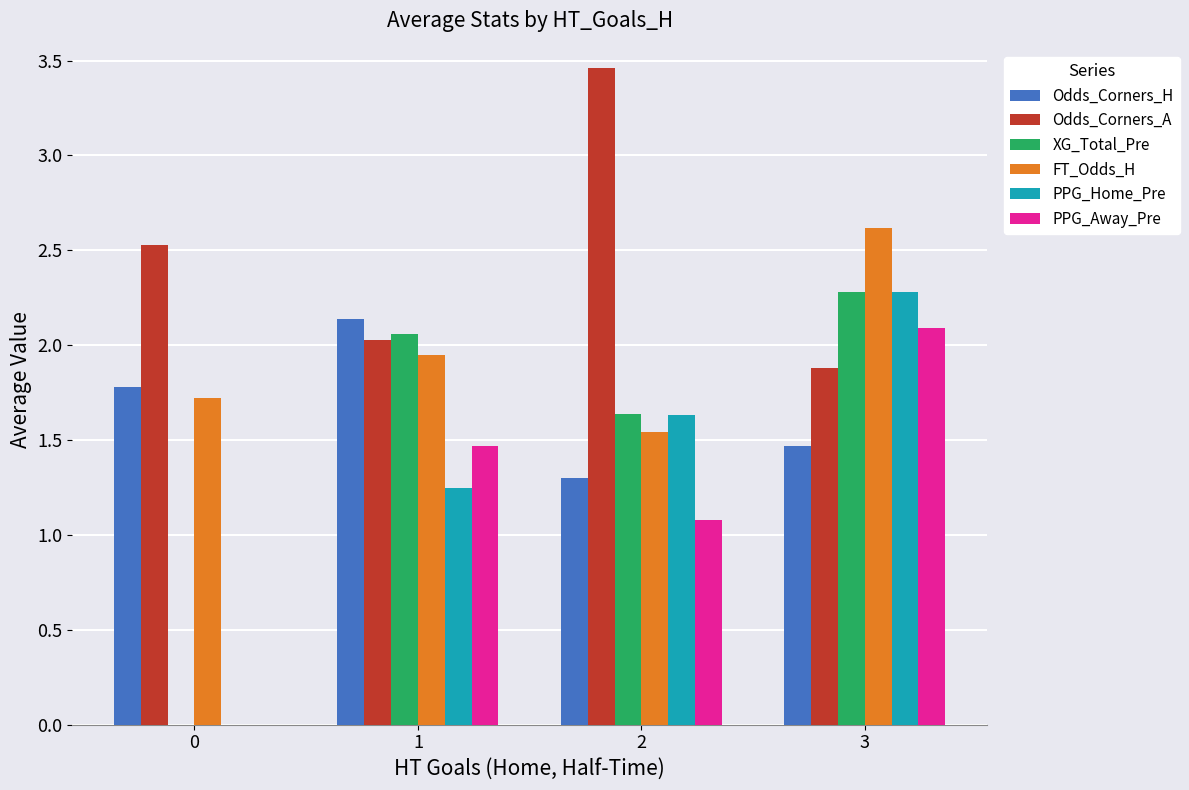

Between 0 and 2, which series saw the biggest shift?

XG_Total_Pre